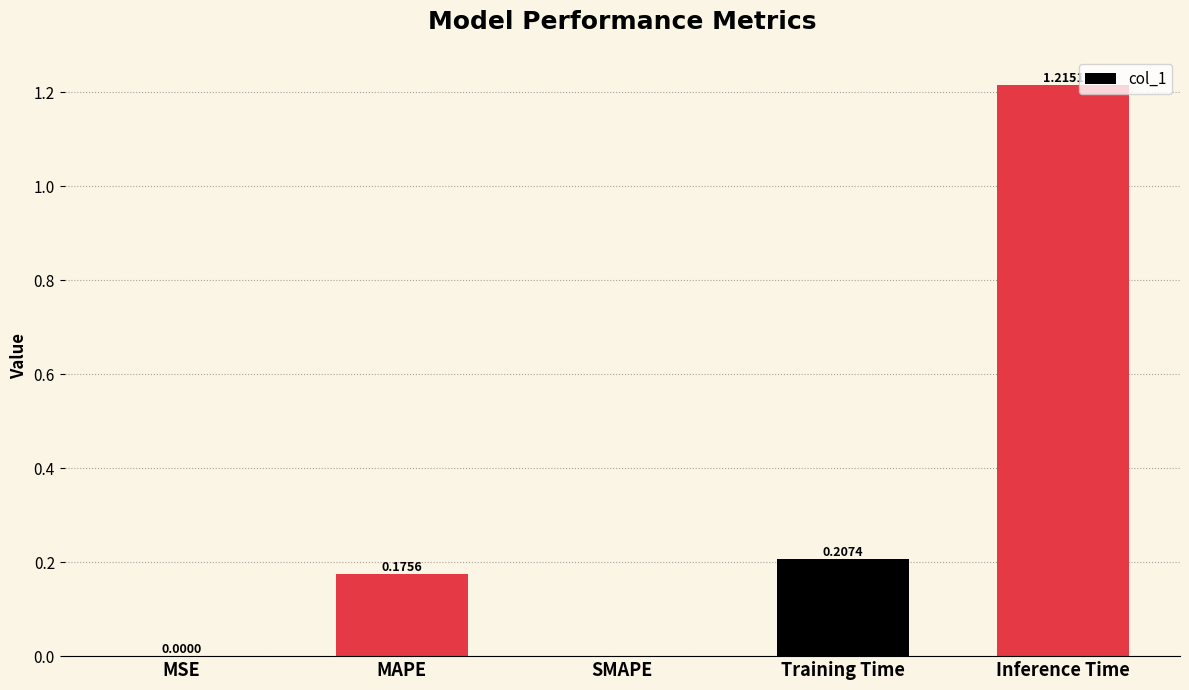

What is the change in value from SMAPE to Training Time?

+0.2